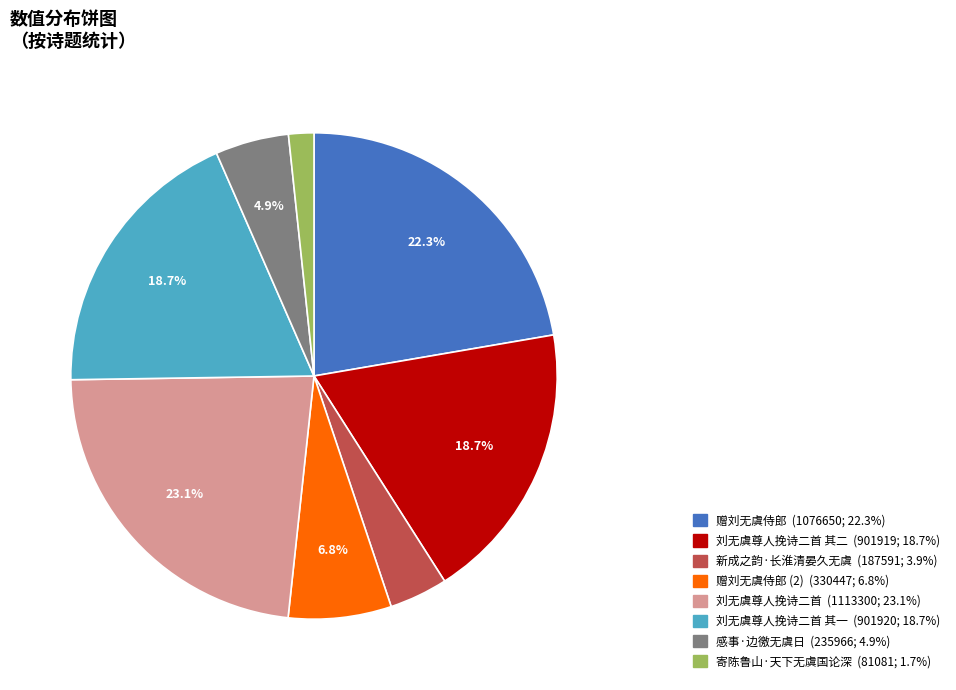

Is there any slice that represents more than half of the pie?

No